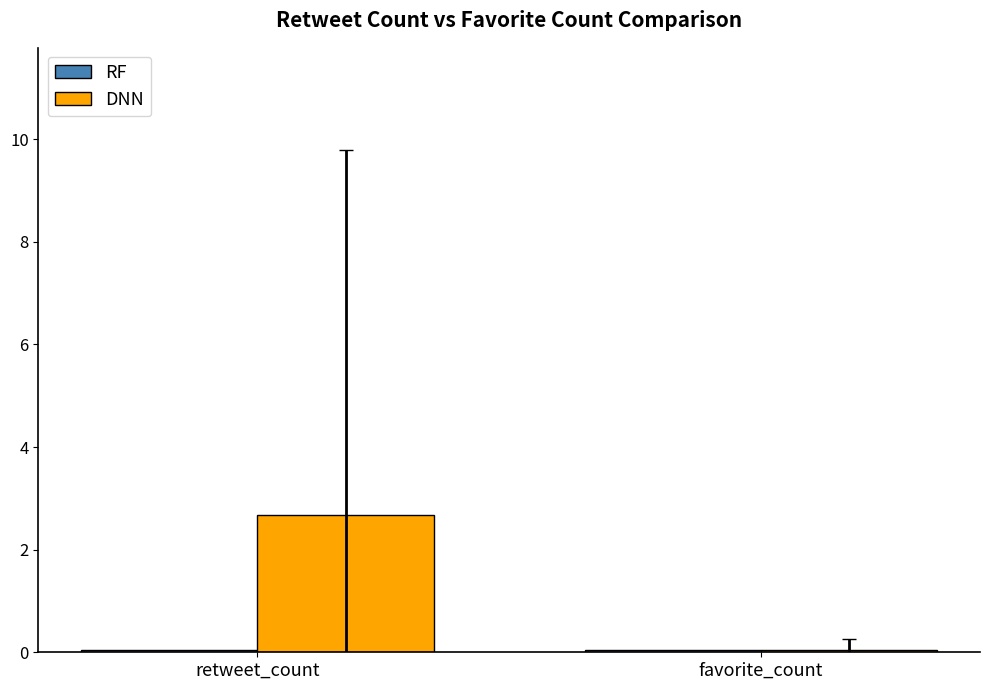

Does the chart contain stacked bars?

No